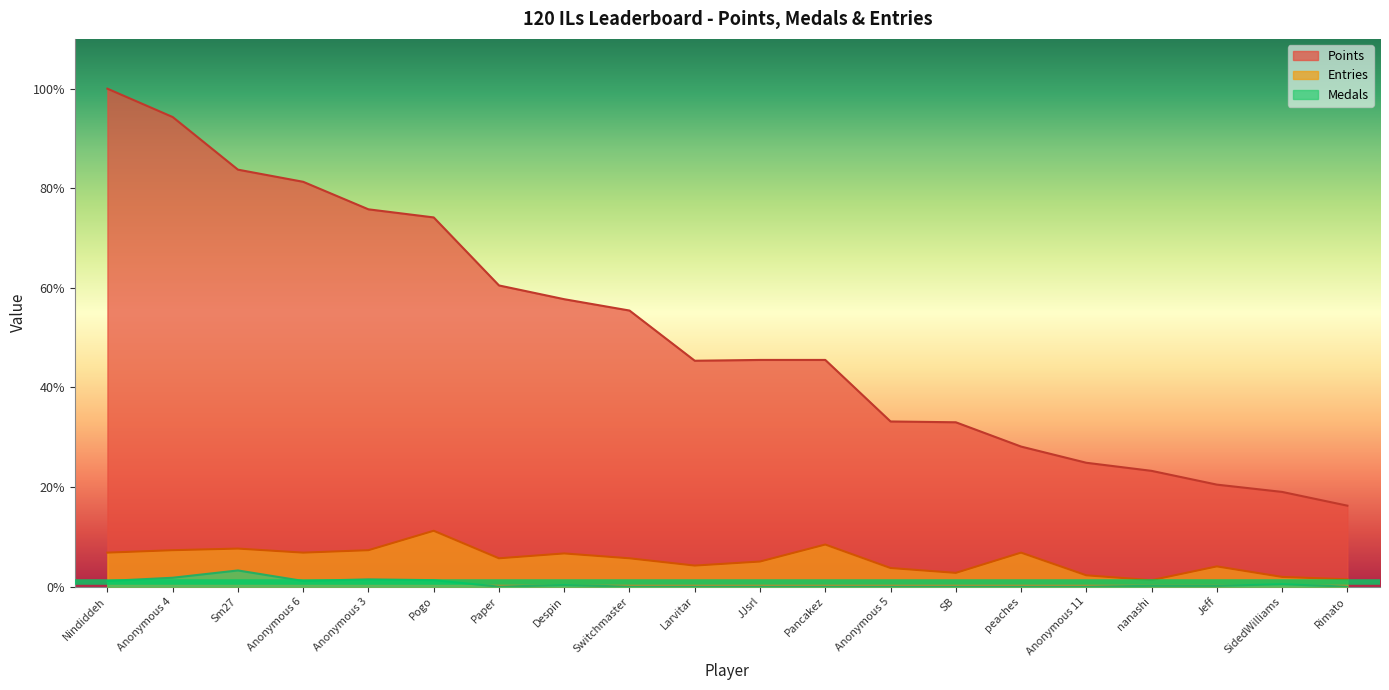

What is the sum of all Points values?

1017.6